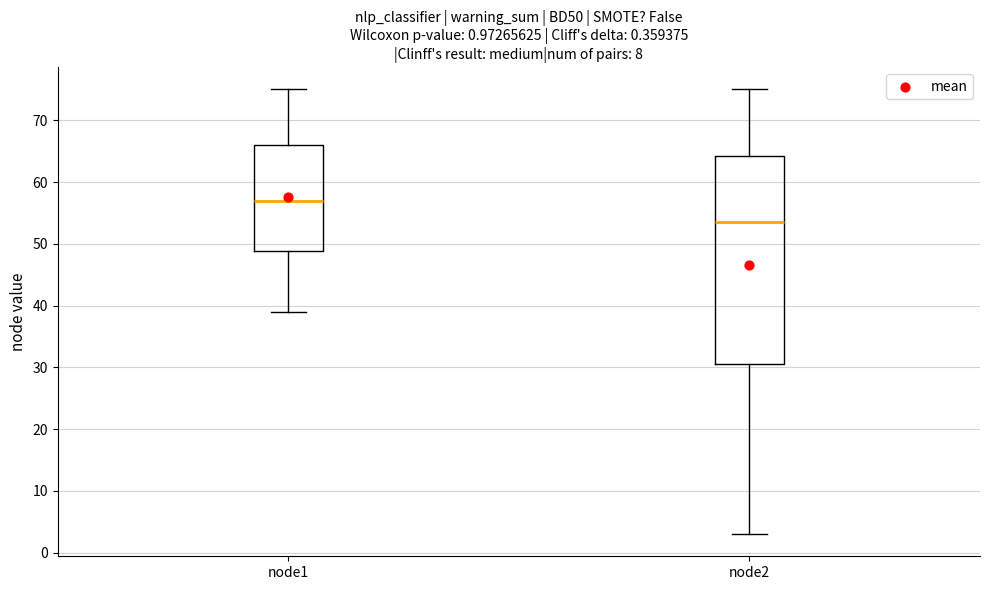

Which box's median line is the lowest?

node2